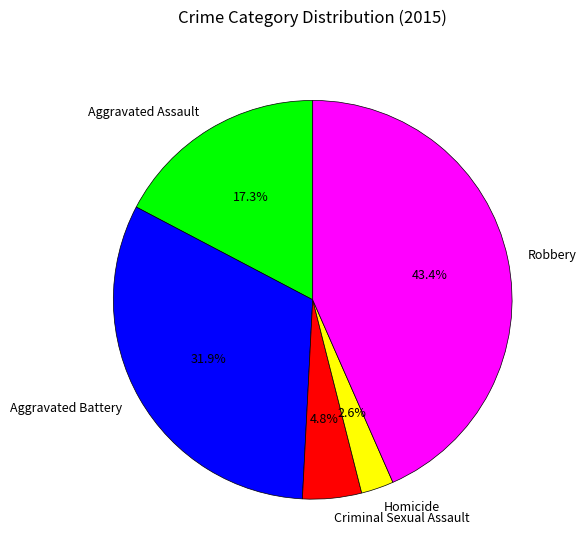

The Homicide slice represents 3% of the pie. True or false?

True